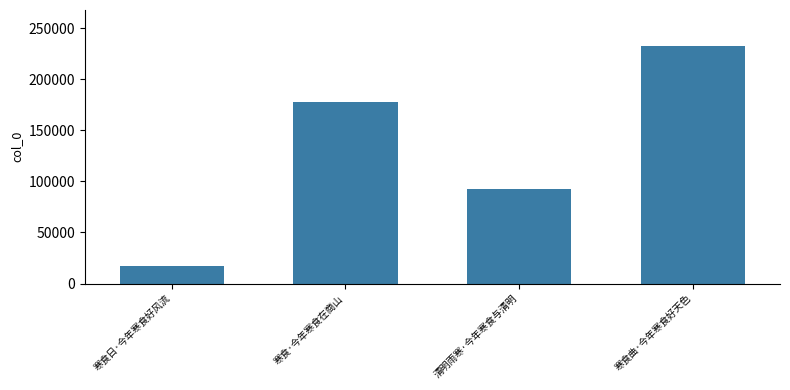

What is the greatest value displayed?

232765